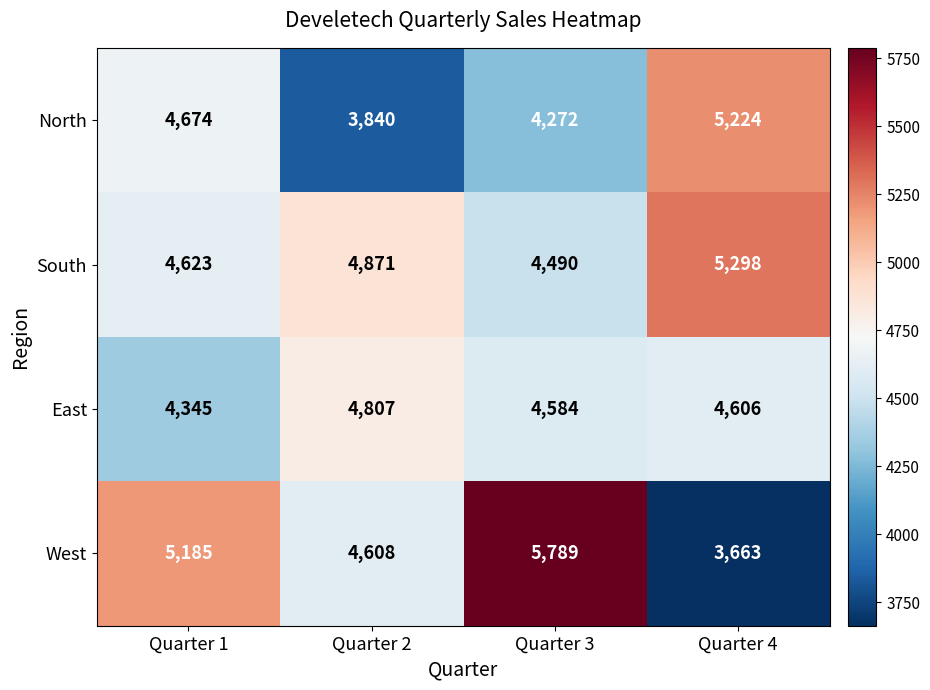

What is the minimum value shown in the chart?

3663